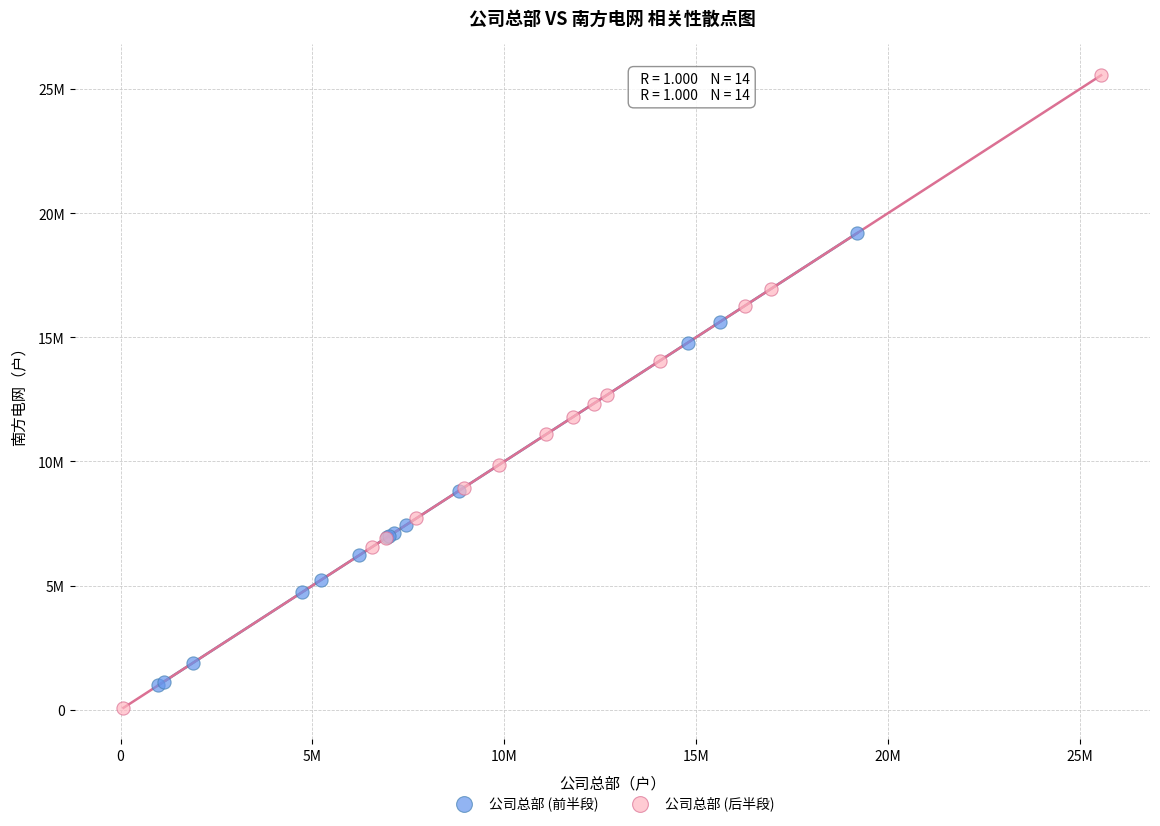

Which series contains the lowest Y value?

公司总部 (后半段)